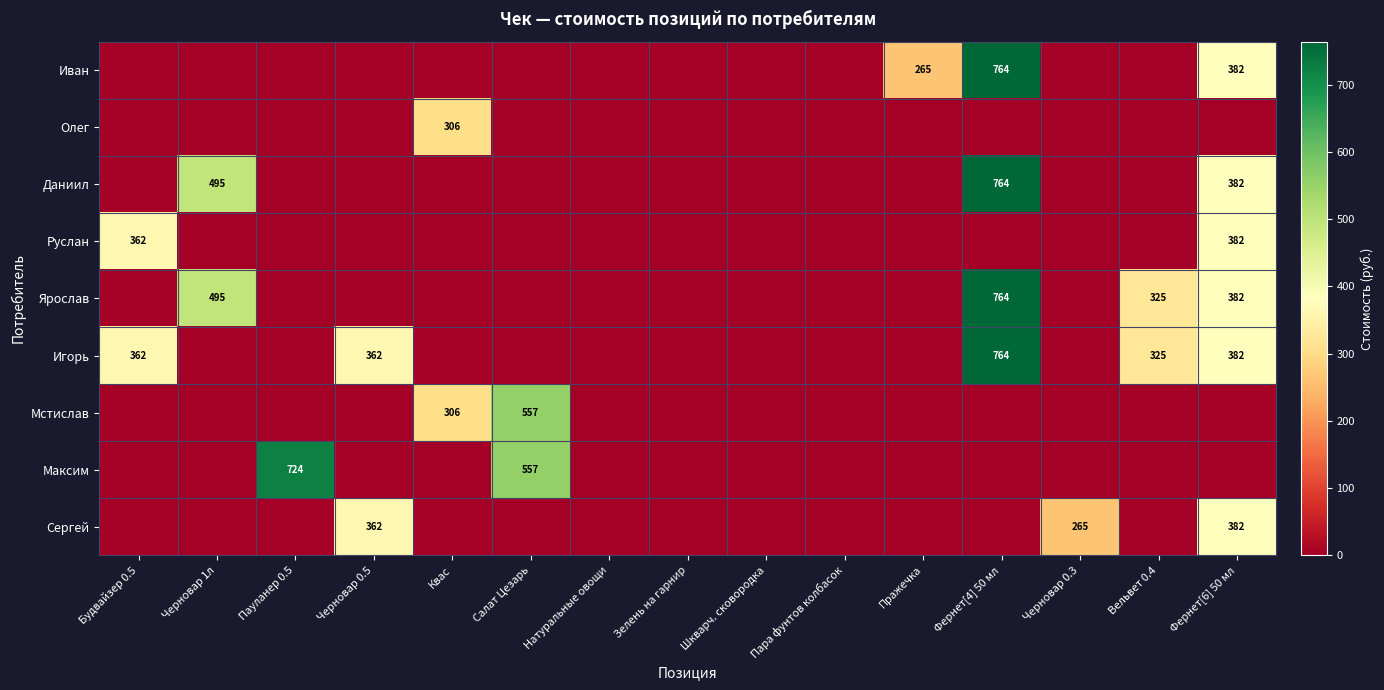

What is the difference between the Даниил values at Натуральные овощи and Фернет[4] 50 мл?

764